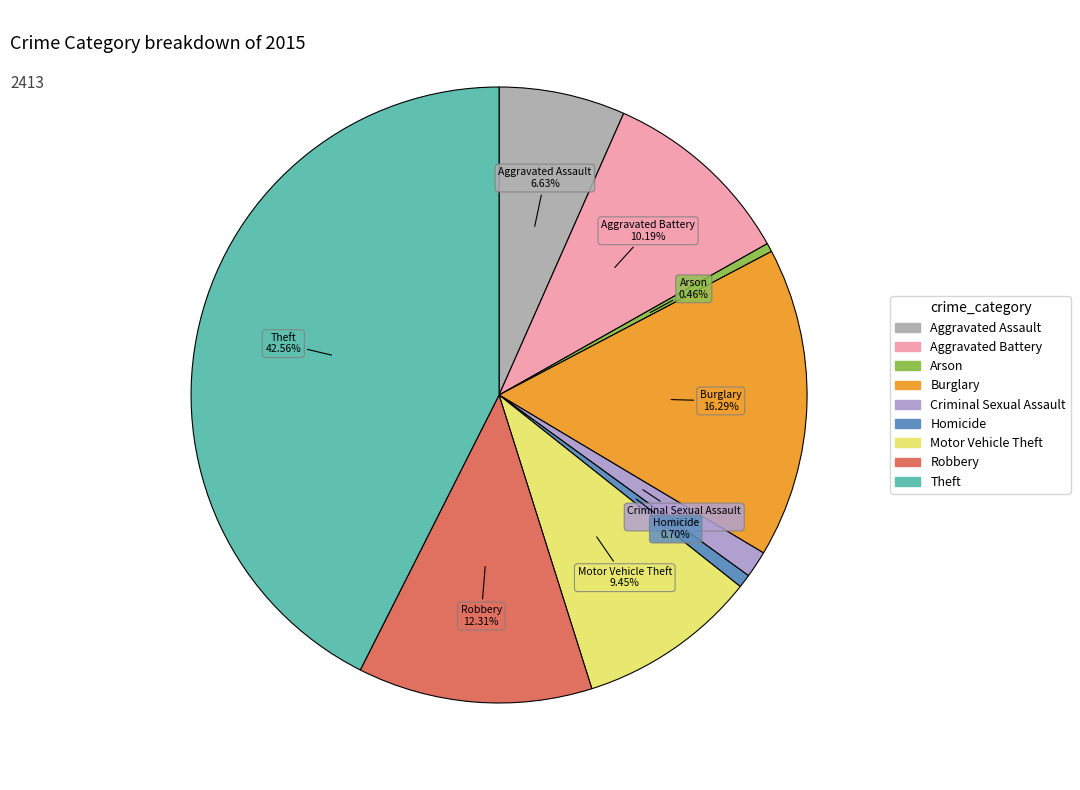

Which has a higher value, Arson or Aggravated Battery?

Aggravated Battery